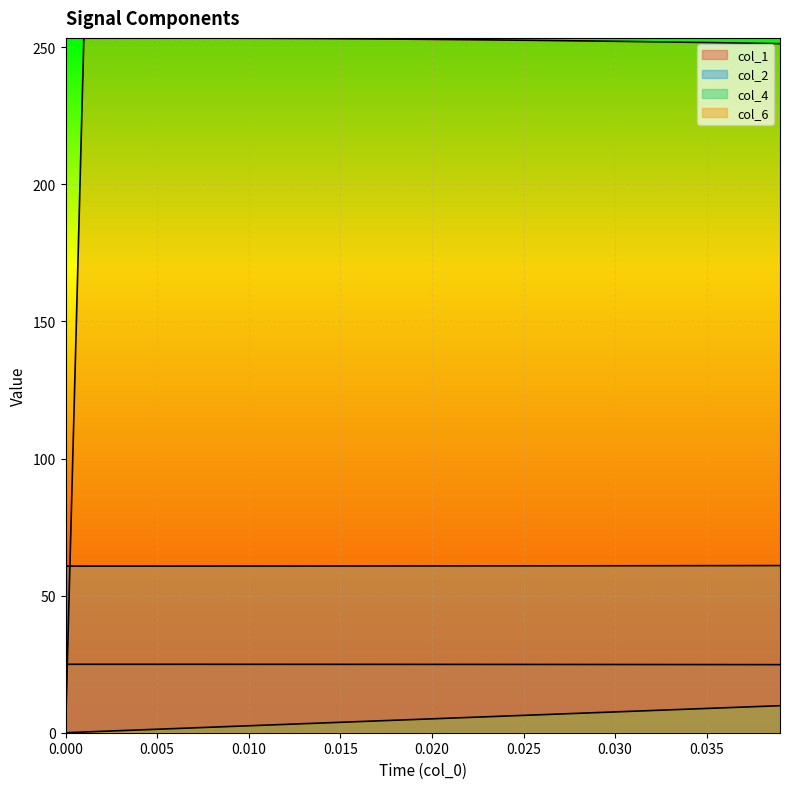

What is the sum of all col_4 values?

197.4